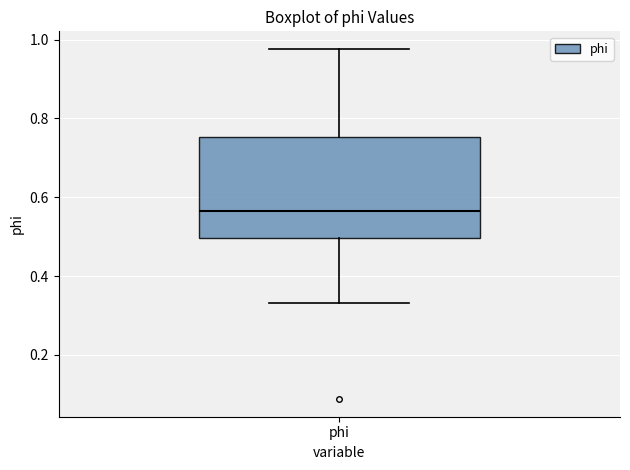

Where does the upper whisker of the box for phi end on the y-axis? The values are not printed on the chart, so give them approximately, as read against the axis.

0.98